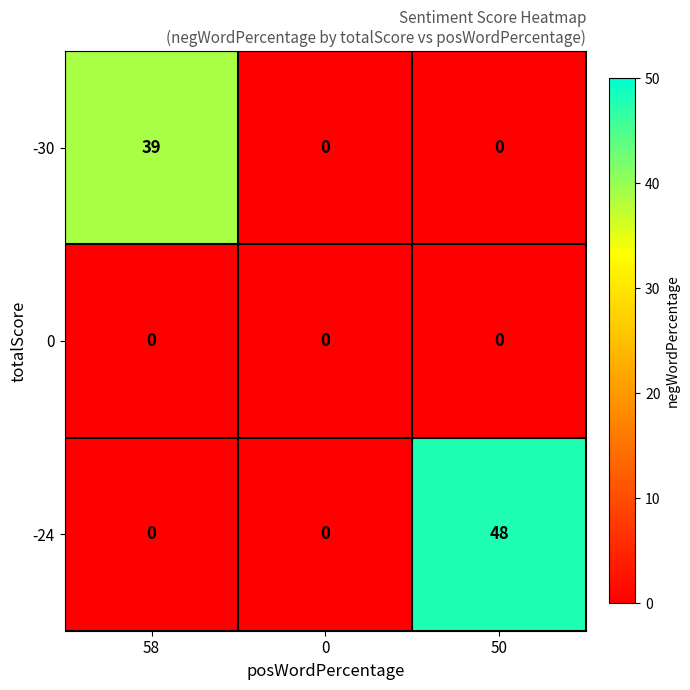

Which series has the largest range (max minus min)?

-24